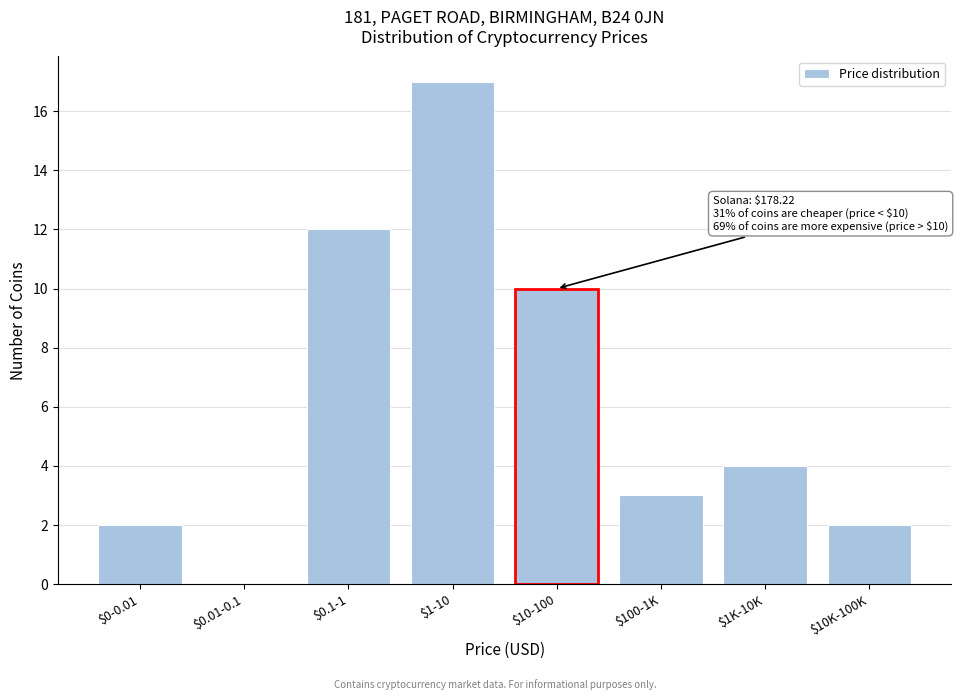

Is it true that the value at $100-1K is 4?

False